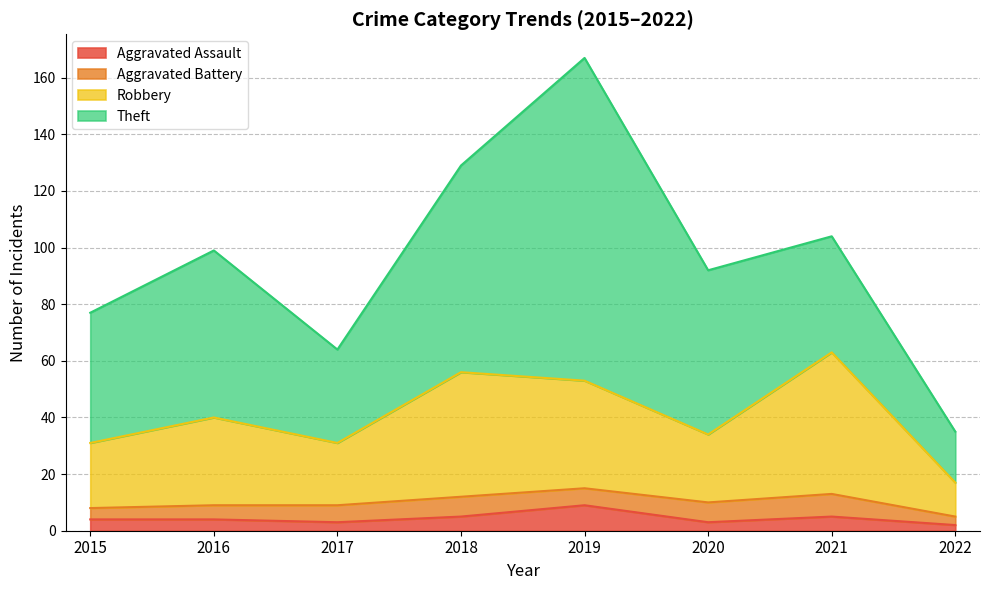

What is the minimum value shown in the chart?

2